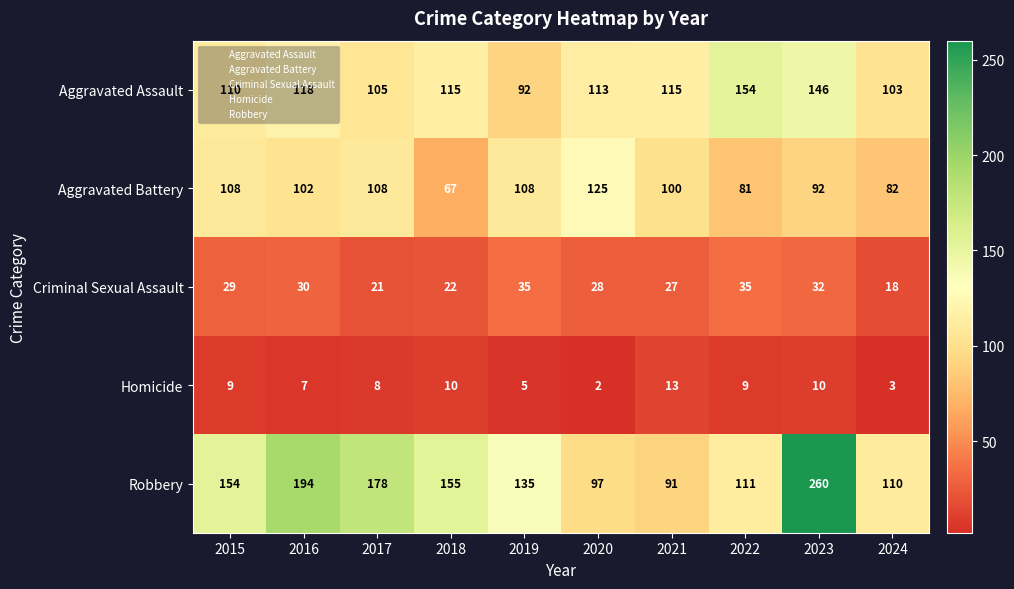

Rank the series at 2016 from lowest to highest value.

Homicide, Criminal Sexual Assault, Aggravated Battery, Aggravated Assault, Robbery